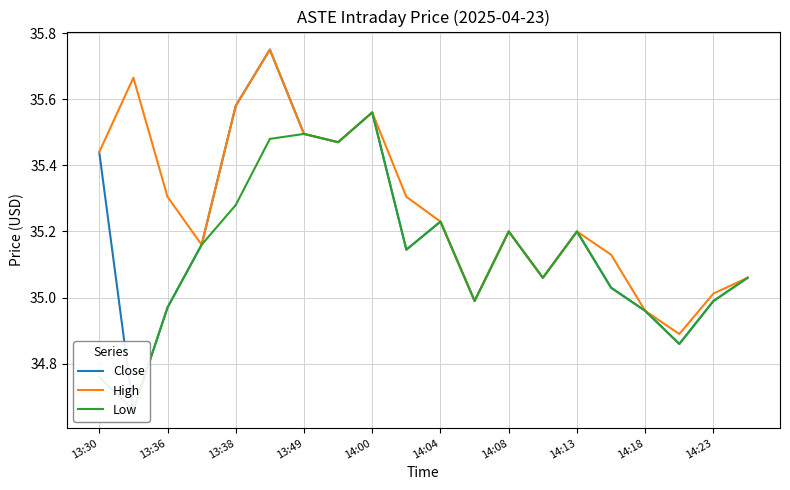

Is this an area chart (filled region under the line)?

No